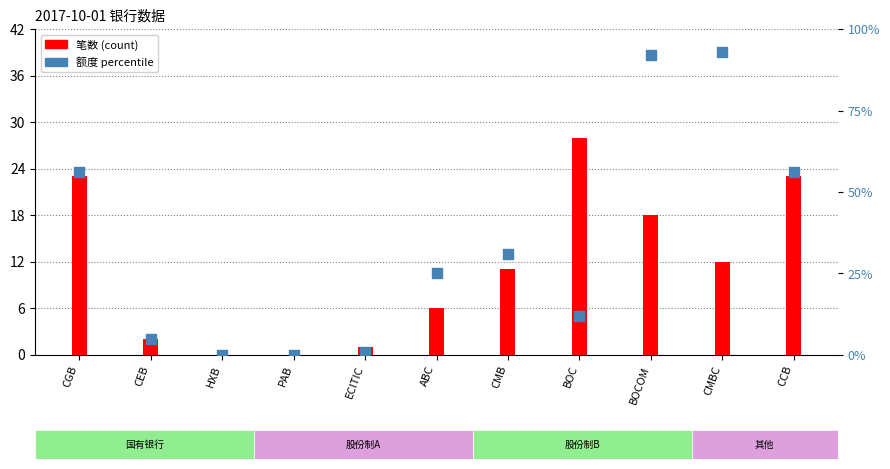

Is the value of 额度百分比 (percentile) at PAB greater than the value of 笔数 (count) at CEB?

No